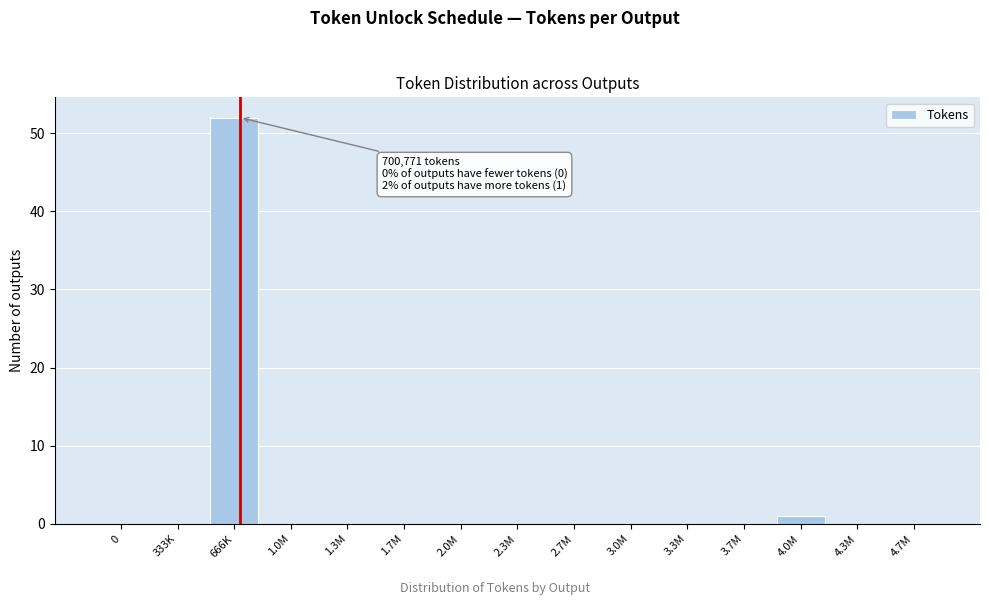

Reading right to left, extract all data points from this chart.

4.7M=0	4.3M=0	4.0M=1	3.7M=0	3.3M=0	3.0M=0	2.7M=0	2.3M=0	2.0M=0	1.7M=0	1.3M=0	1.0M=0	666K=52	333K=0	0=0